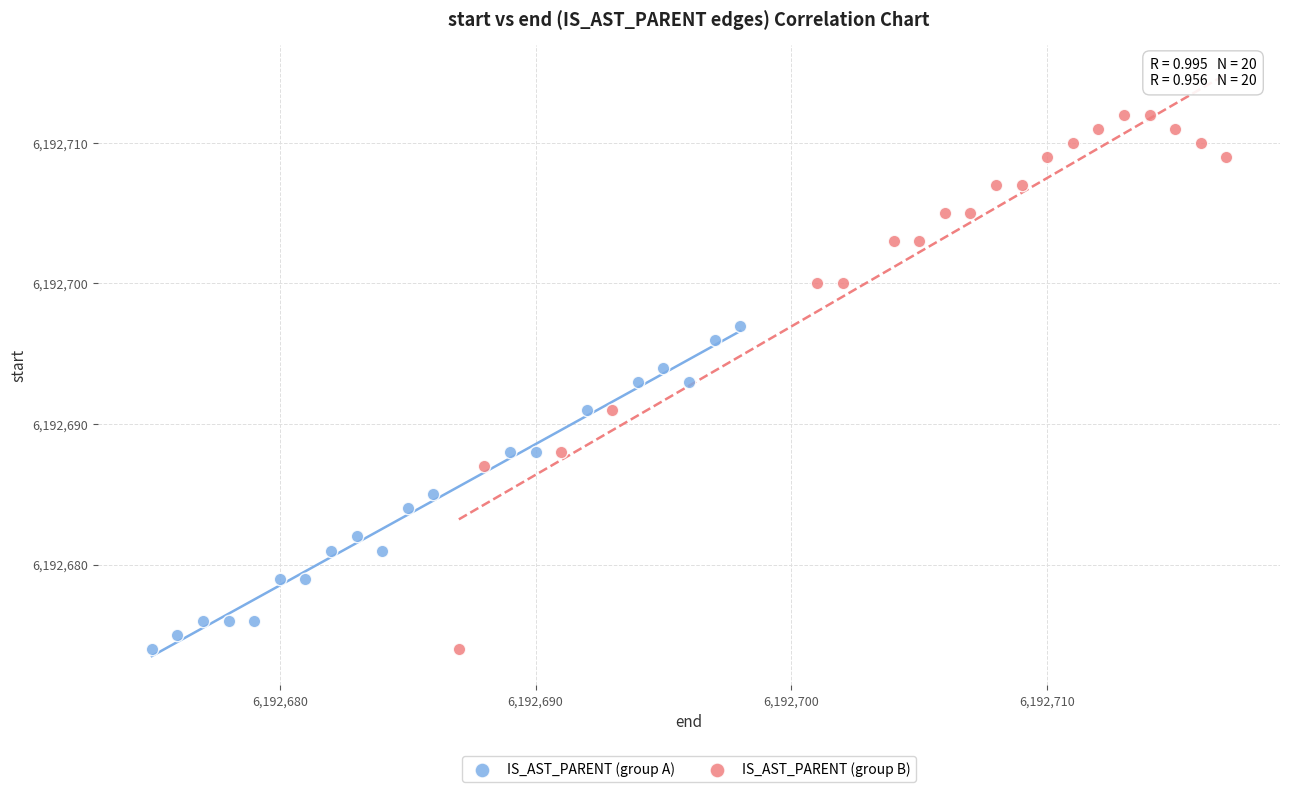

Which series has the largest Y range (max minus min)?

IS_AST_PARENT (group B)